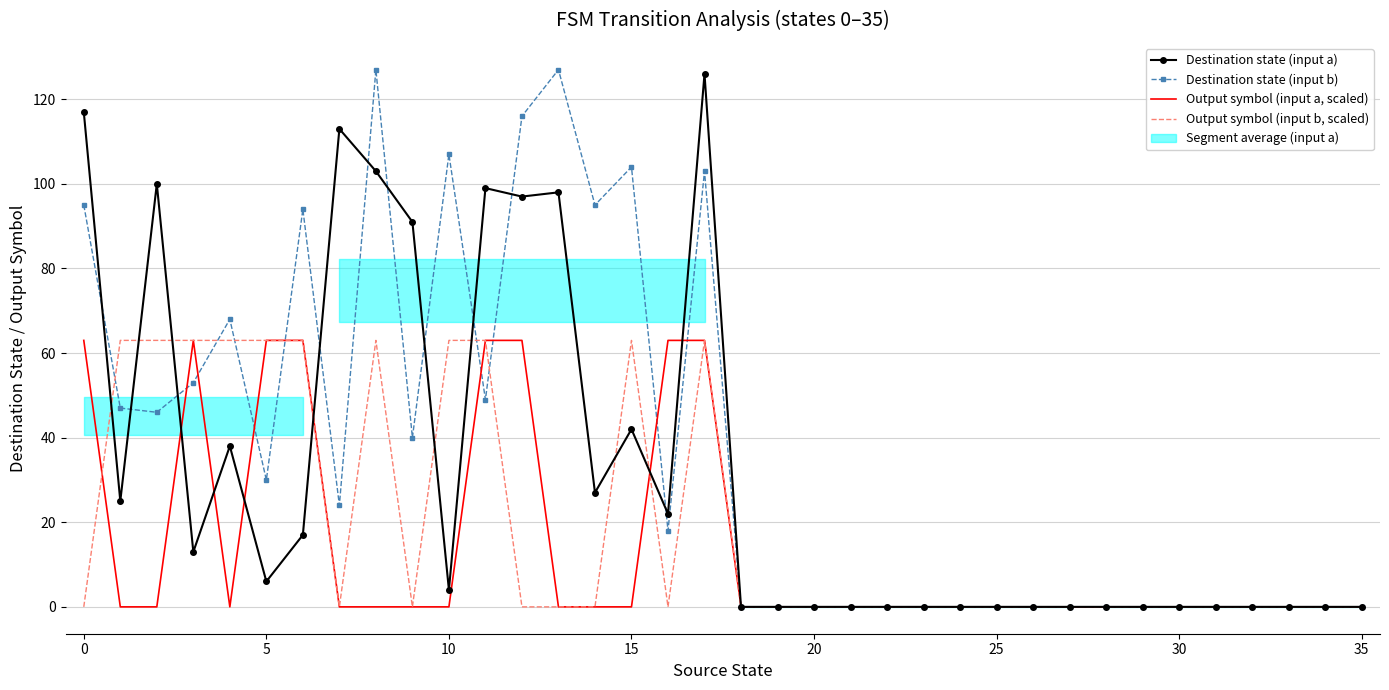

Is this an area chart (filled region under the line)?

No